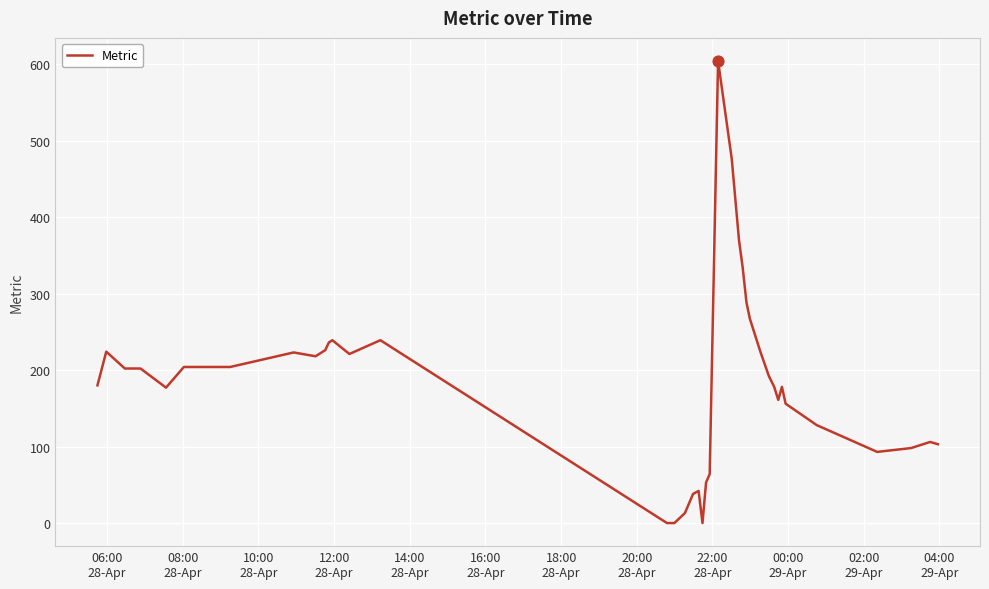

What is the maximum value shown in the chart?

604